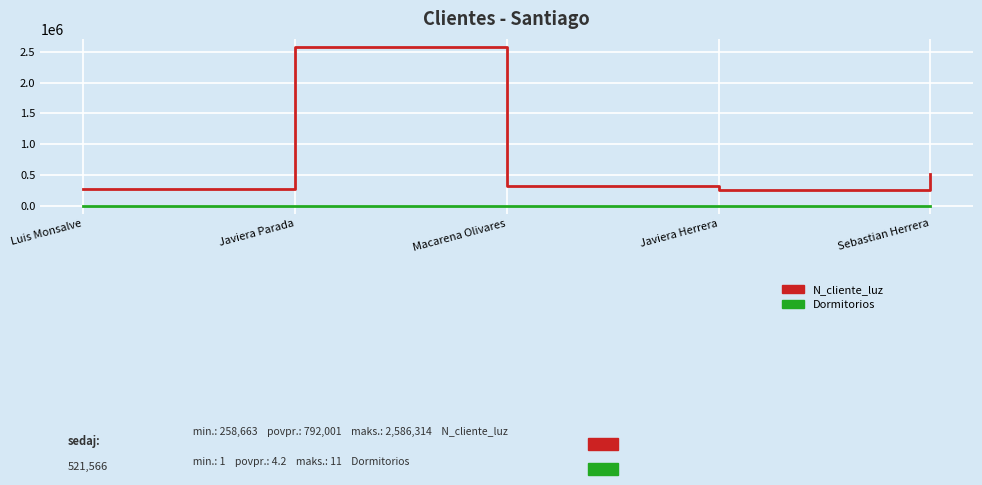

At which category is the sum across all series the highest?

Javiera Parada